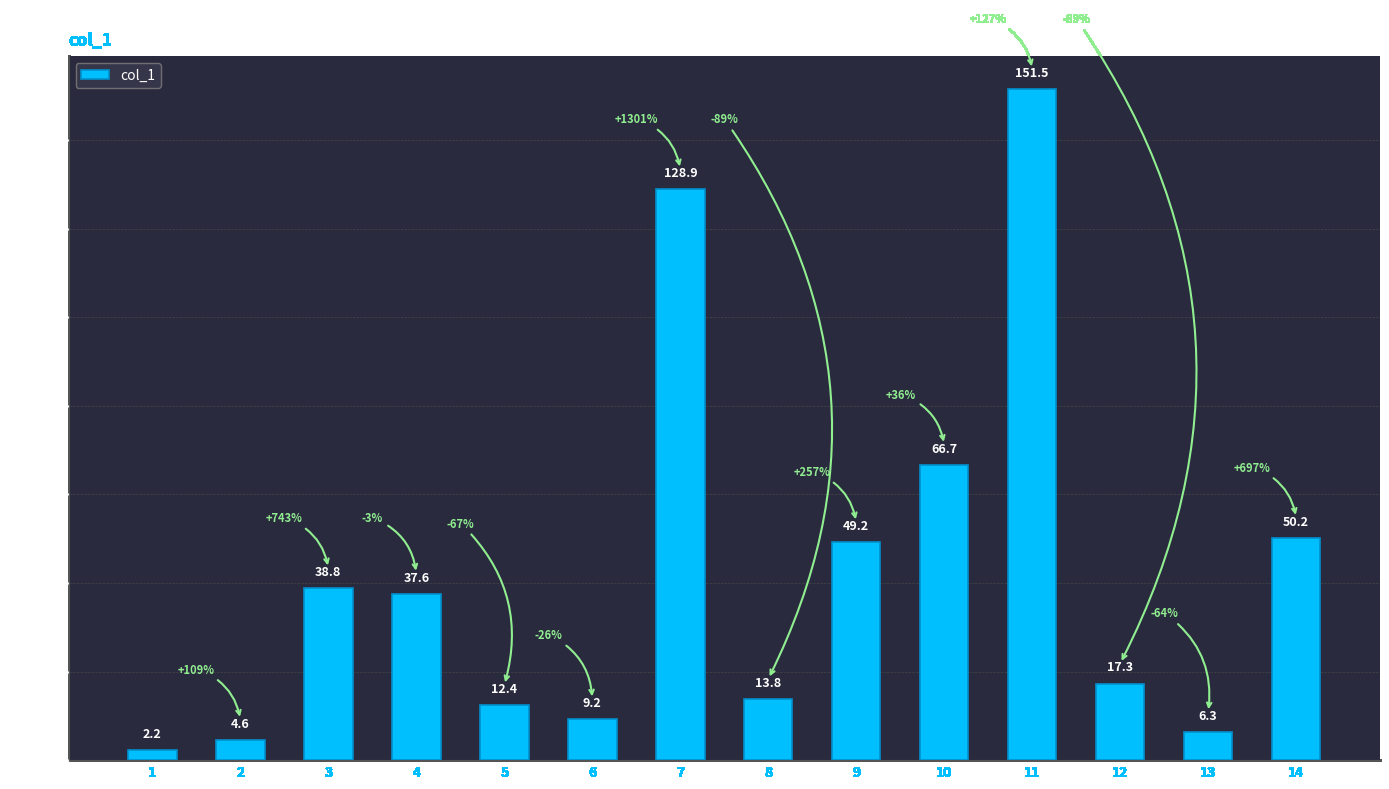

What is the difference between the values at 9 and 4?

11.6